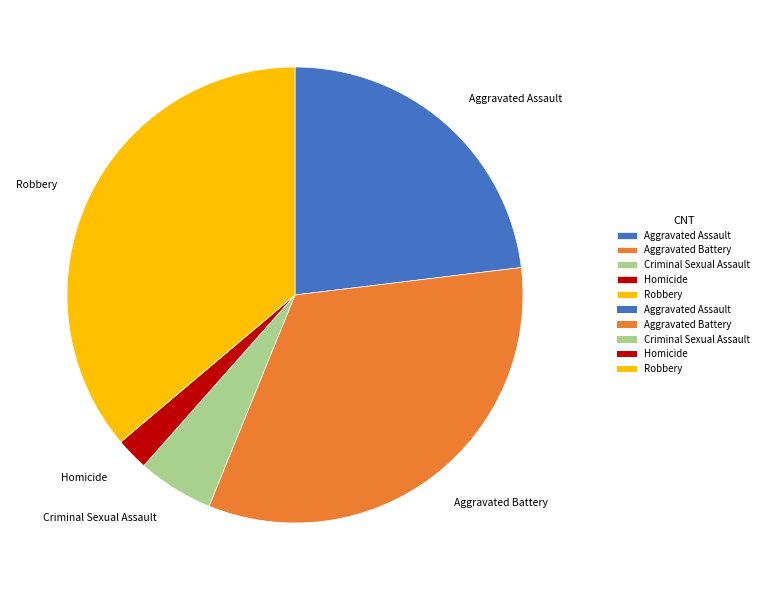

Which has a higher value, Criminal Sexual Assault or Aggravated Assault?

Aggravated Assault